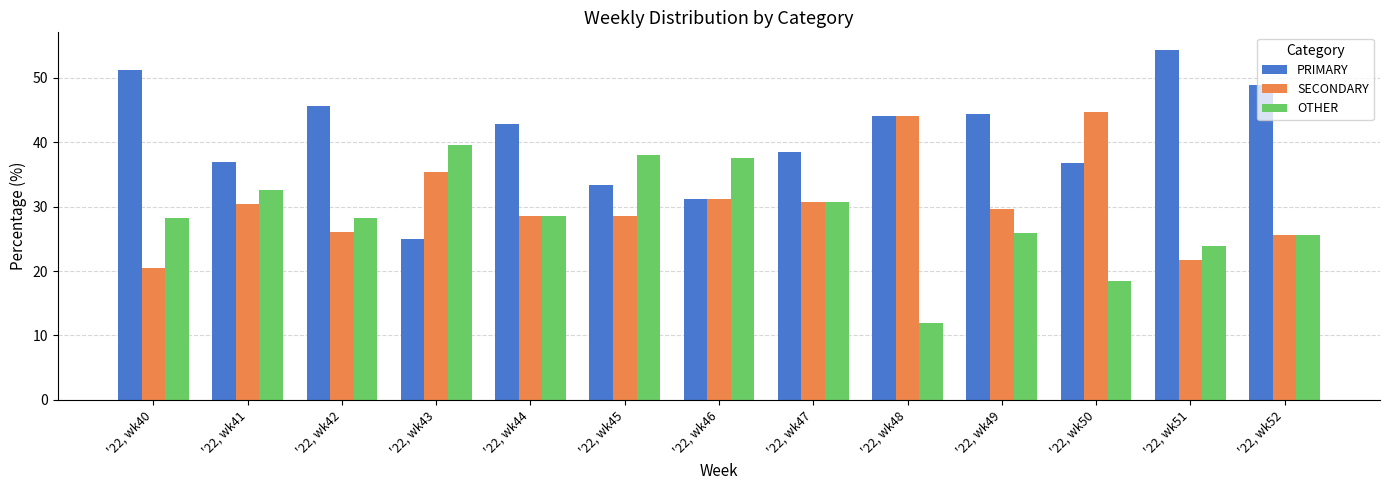

List the labels in order of OTHER value, smallest first.

'22, wk48, '22, wk50, '22, wk51, '22, wk52, '22, wk49, '22, wk40, '22, wk42, '22, wk44, '22, wk47, '22, wk41, '22, wk46, '22, wk45, '22, wk43